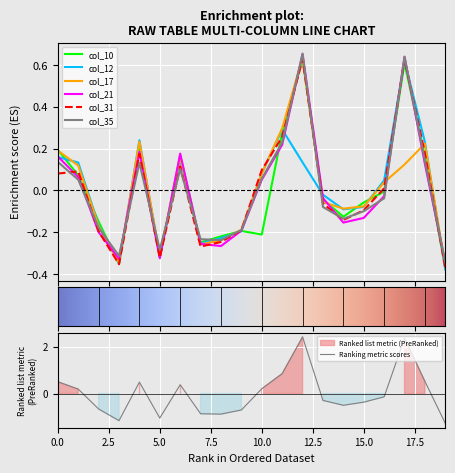

How many interior local peaks does the col_12 series have?

4